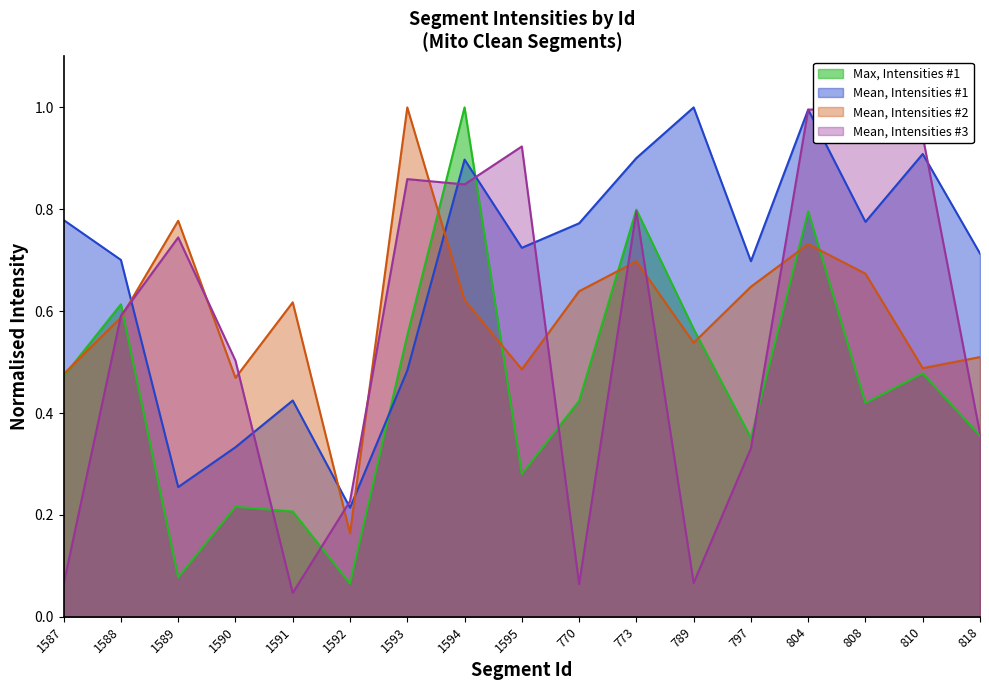

What is the label of the 6th point from the left?

1592